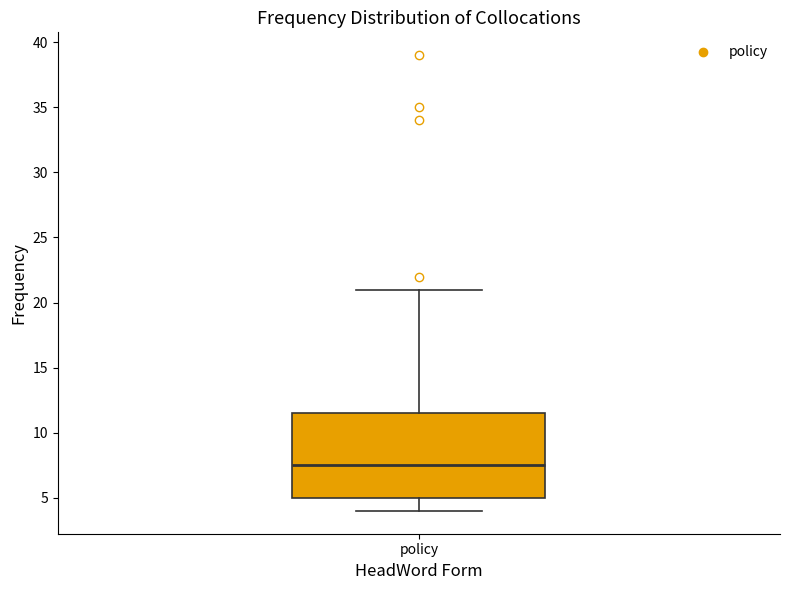

Transcribe this box plot: give where the median line is, the range the box spans, and where the two whiskers end, as read against the y-axis. The values are not printed on the chart, so give them approximately, as read against the axis.

median 7.5, box 5.0 to 11.5, whiskers 4.0 to 21.0